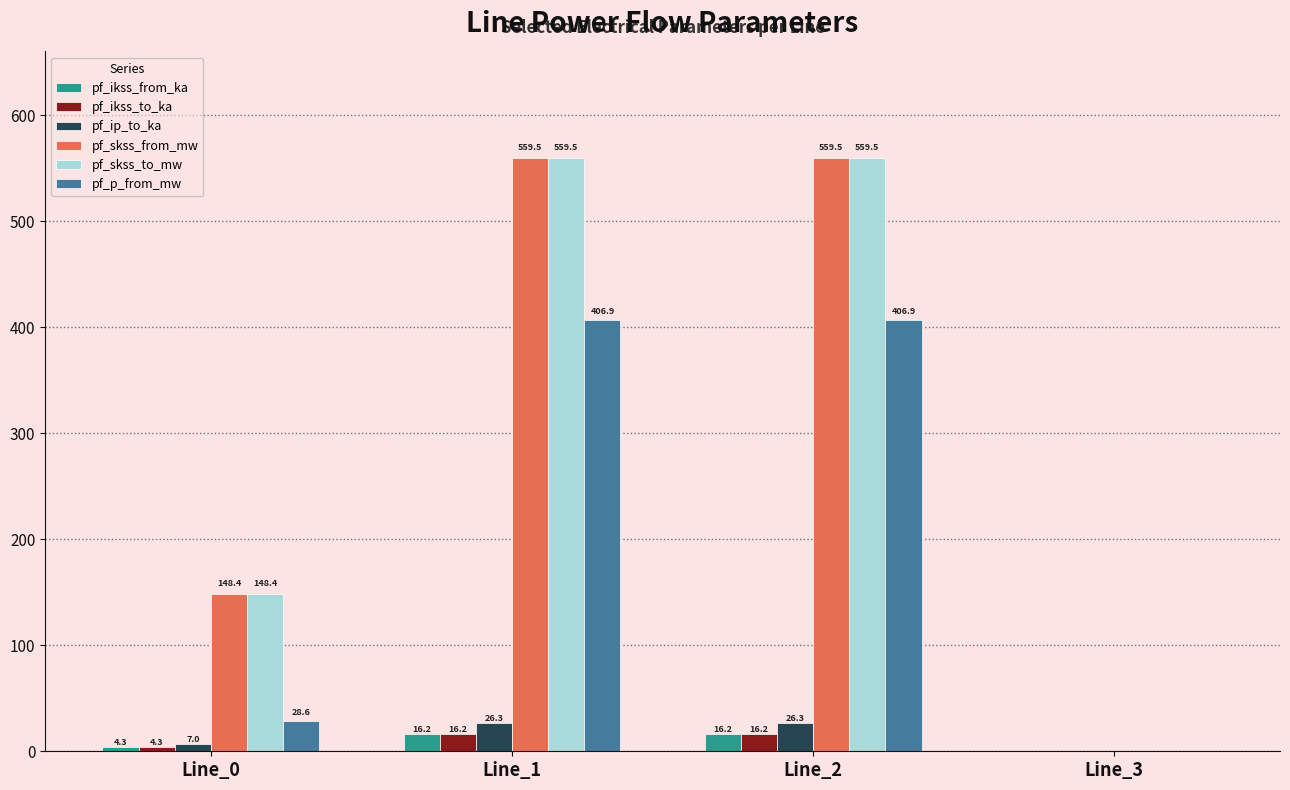

Is the value of pf_ikss_from_ka at Line_3 greater than the value of pf_skss_from_mw at Line_2?

No